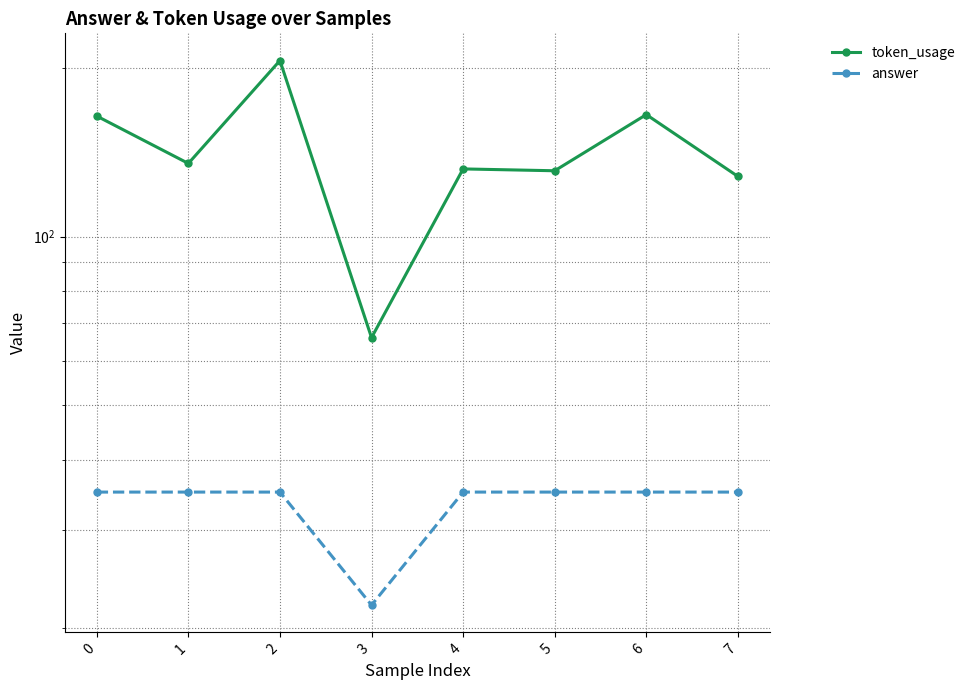

Where is the first local maximum for token_usage?

2